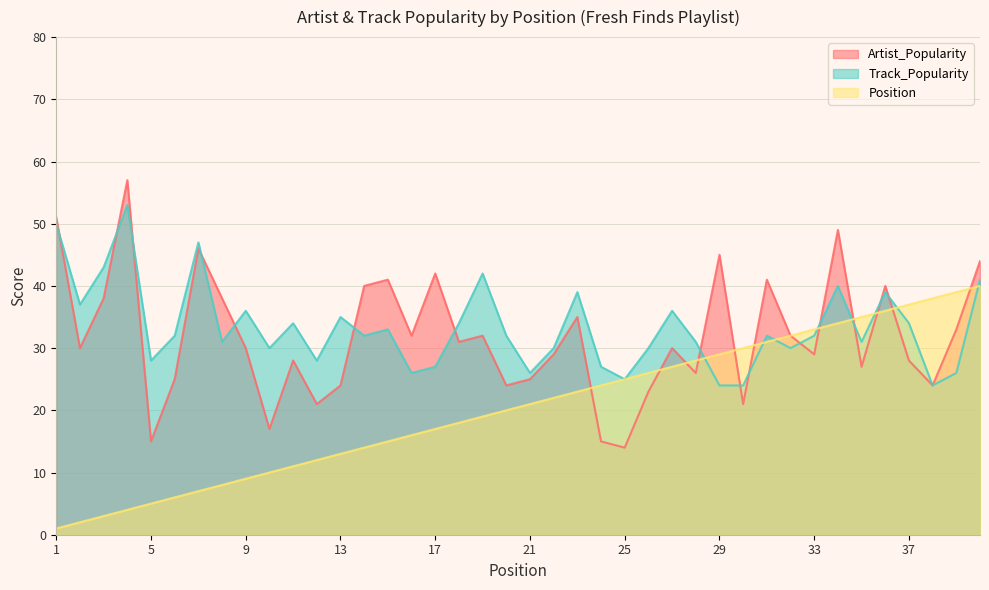

At which label does Track_Popularity reach its minimum?

29